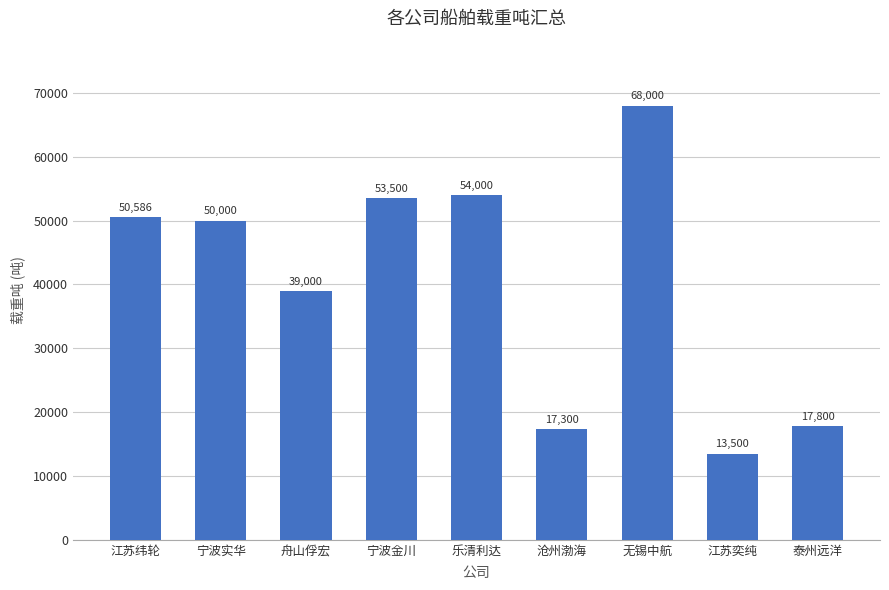

How many distinct data groups are displayed?

1